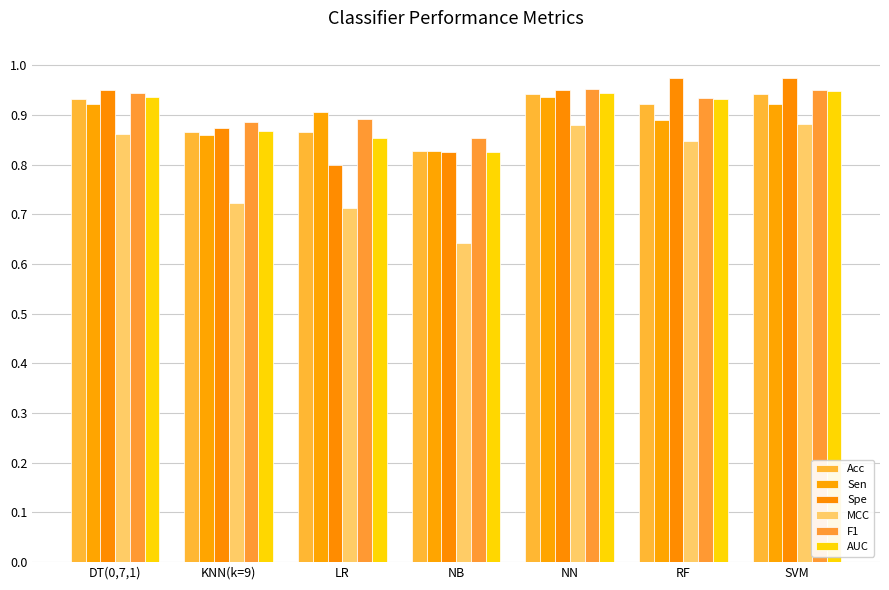

What is the maximum value shown in the chart?

1.0